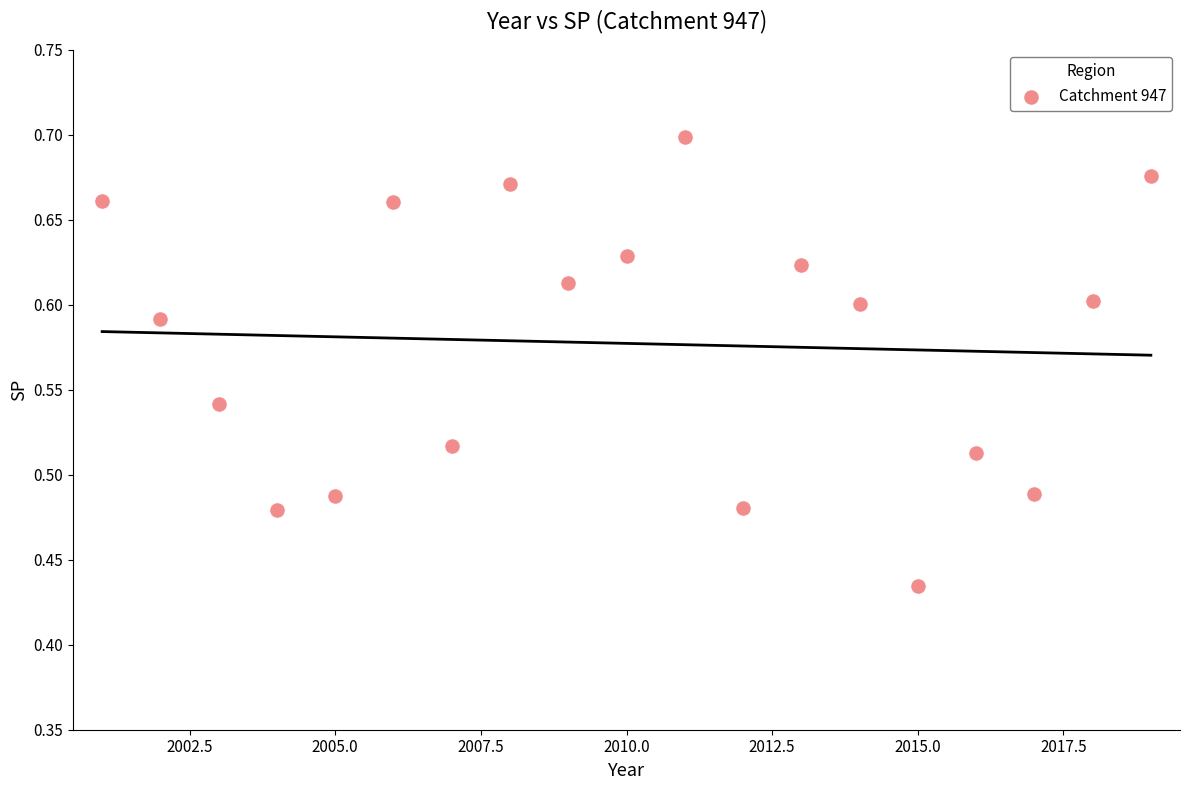

What is the range of Y values (max minus min)?

0.3